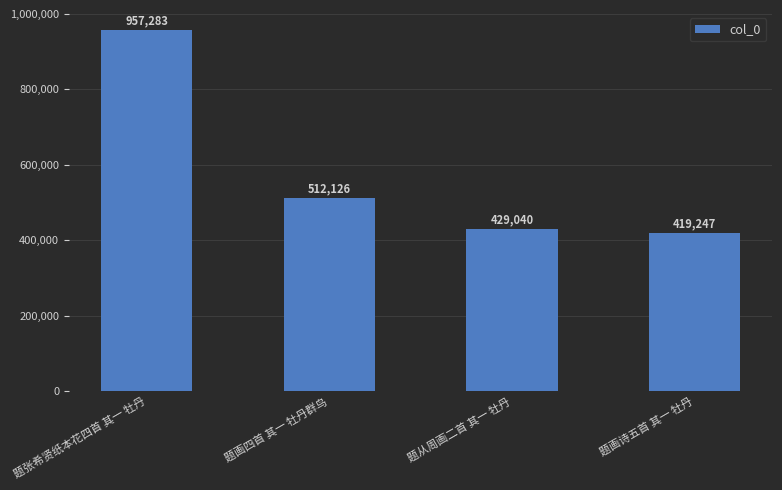

Reading left to right, transcribe all the data shown in this chart.

957283	512126	429040	419247